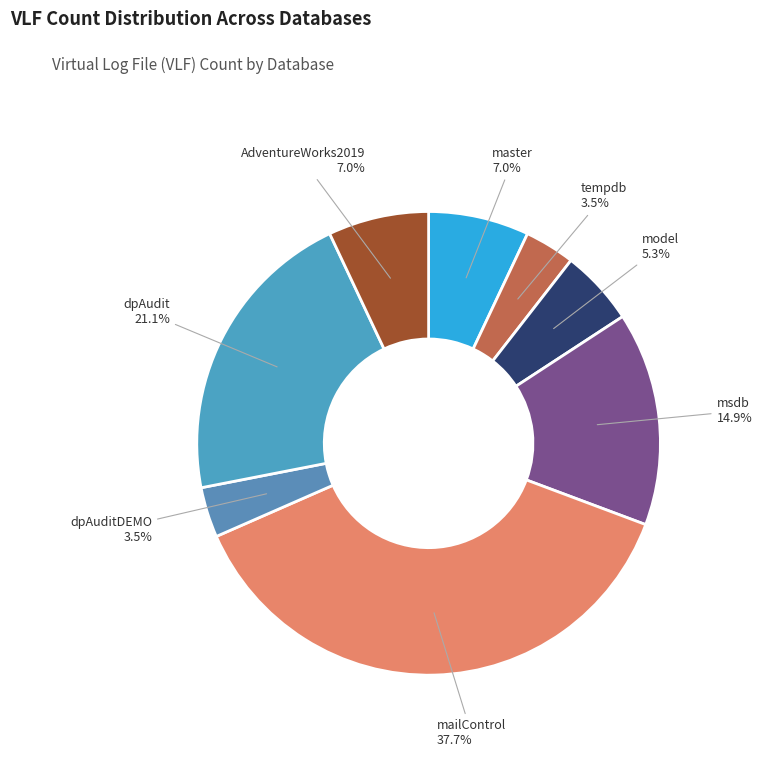

What percentage is the mailControl slice, to the nearest percent?

38%